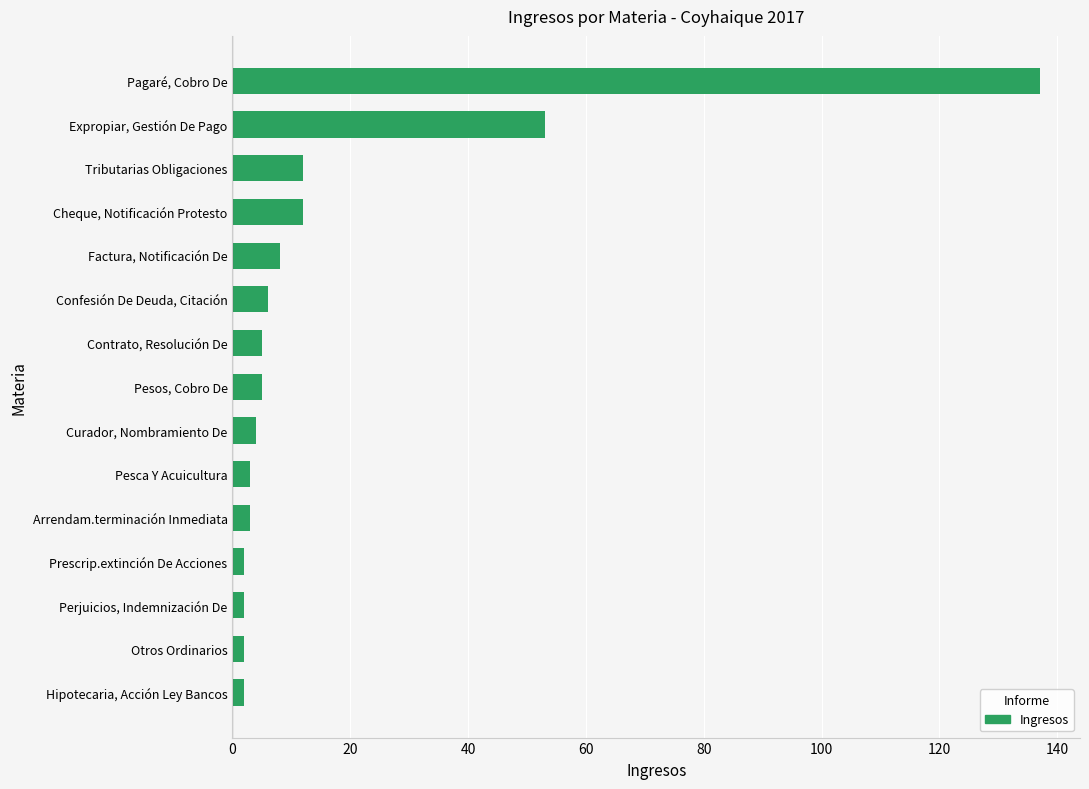

What is the sum of all values?

256